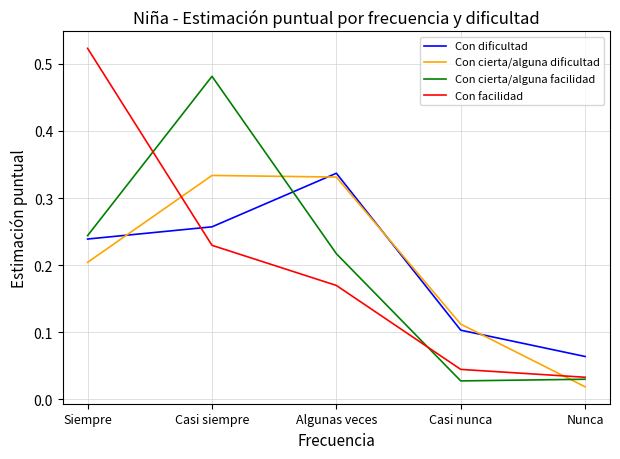

At which label does Con facilidad reach its peak?

Siempre